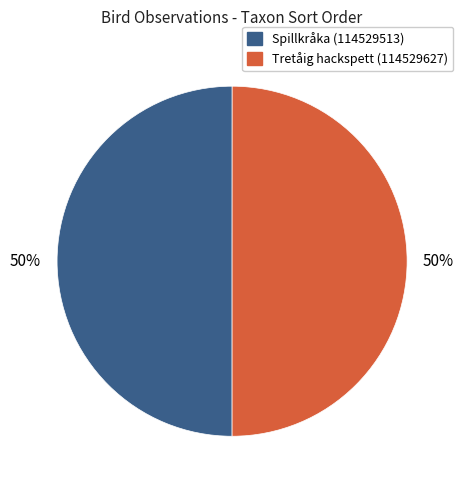

Approximately how many times larger is the value at Spillkråka (114529513) compared to Tretåig hackspett (114529627)?

1.0